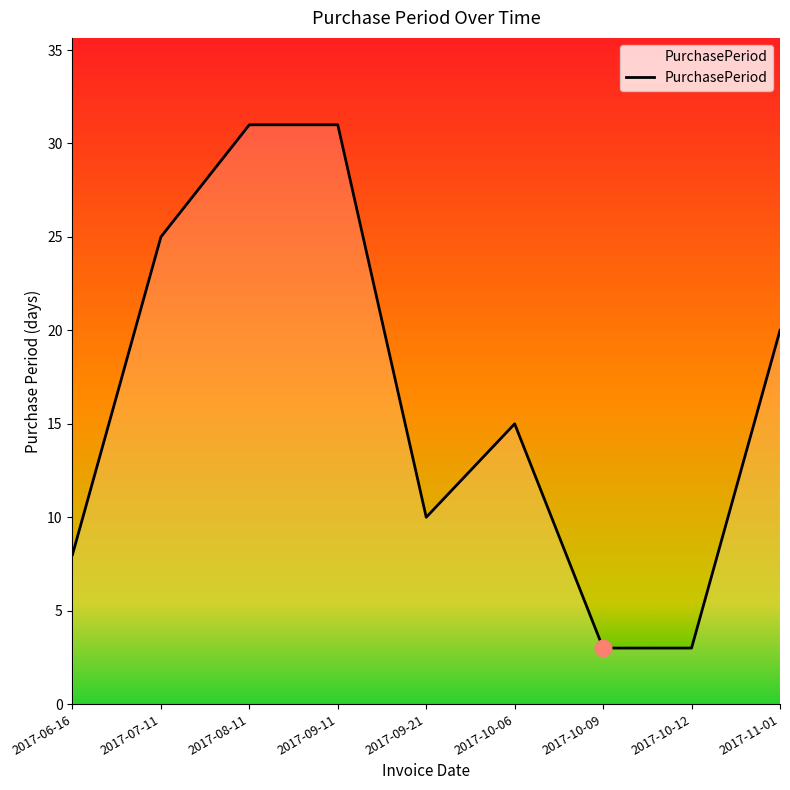

What is the ratio of the value at 2017-06-16 to the value at 2017-08-11?

0.3